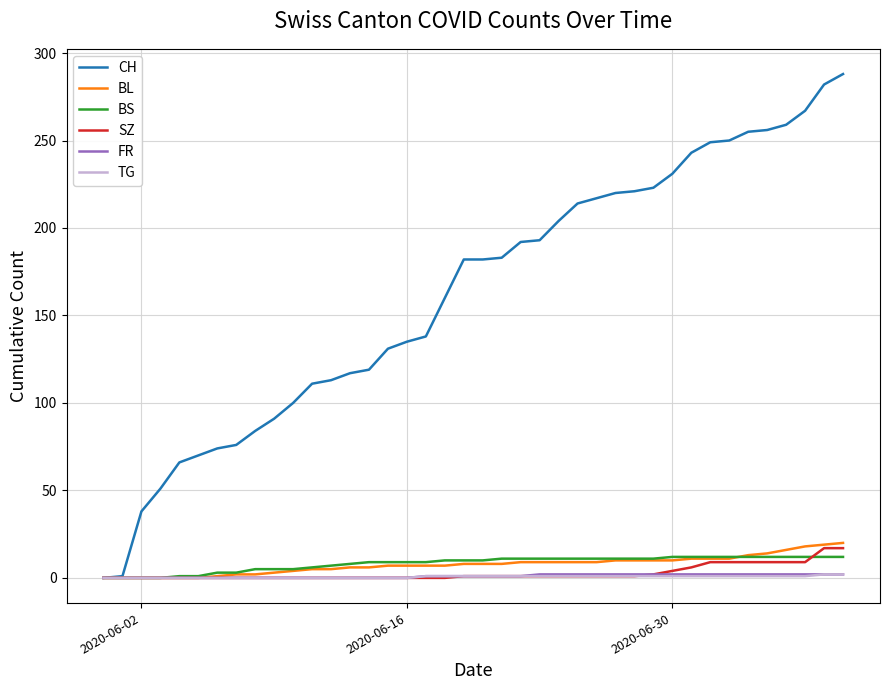

What is the maximum value shown in the chart?

288